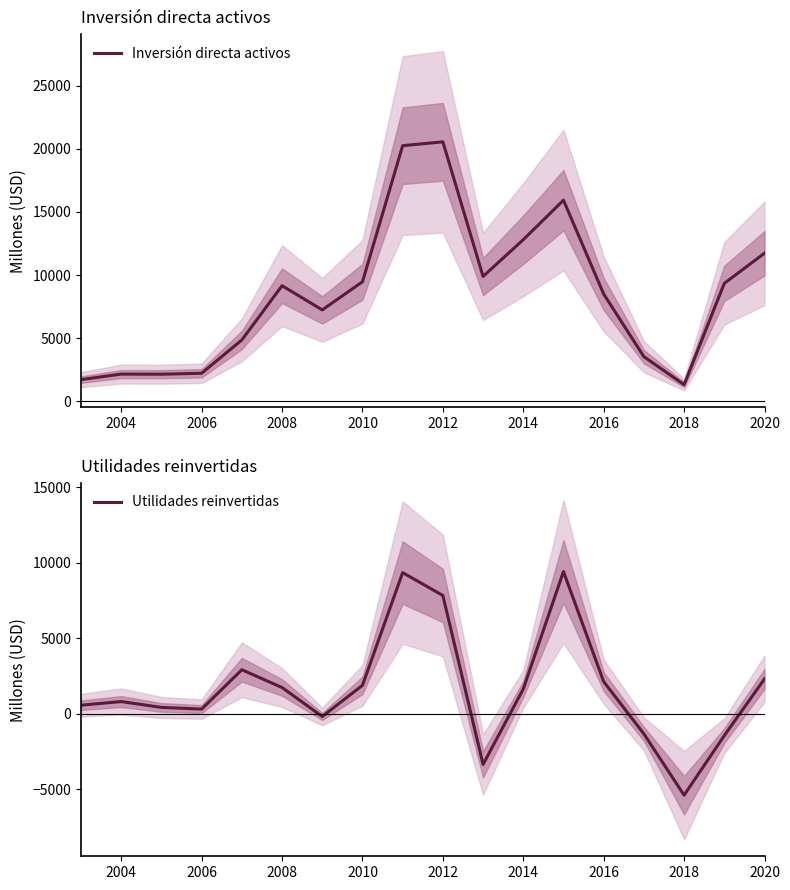

The Inversión directa activos series shows 11725 at 2020. True or false?

True